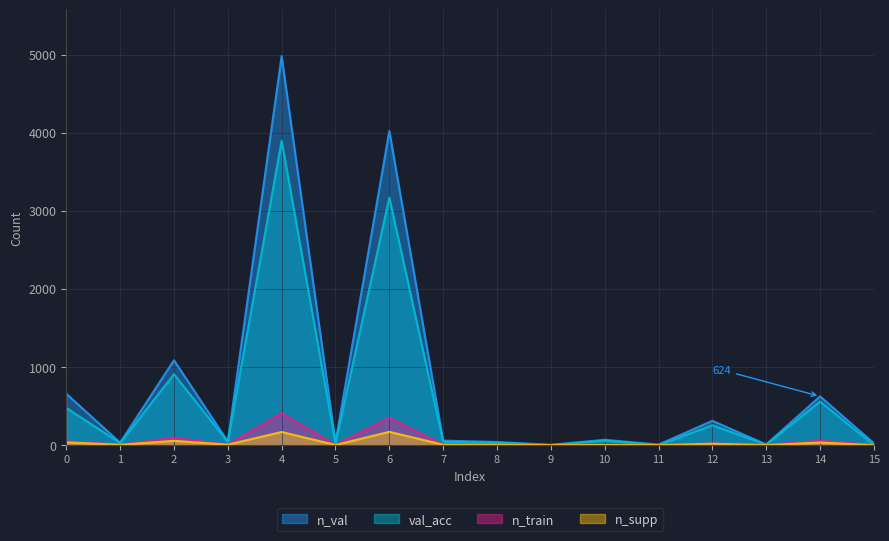

What is the sum of all n_train values?

1000